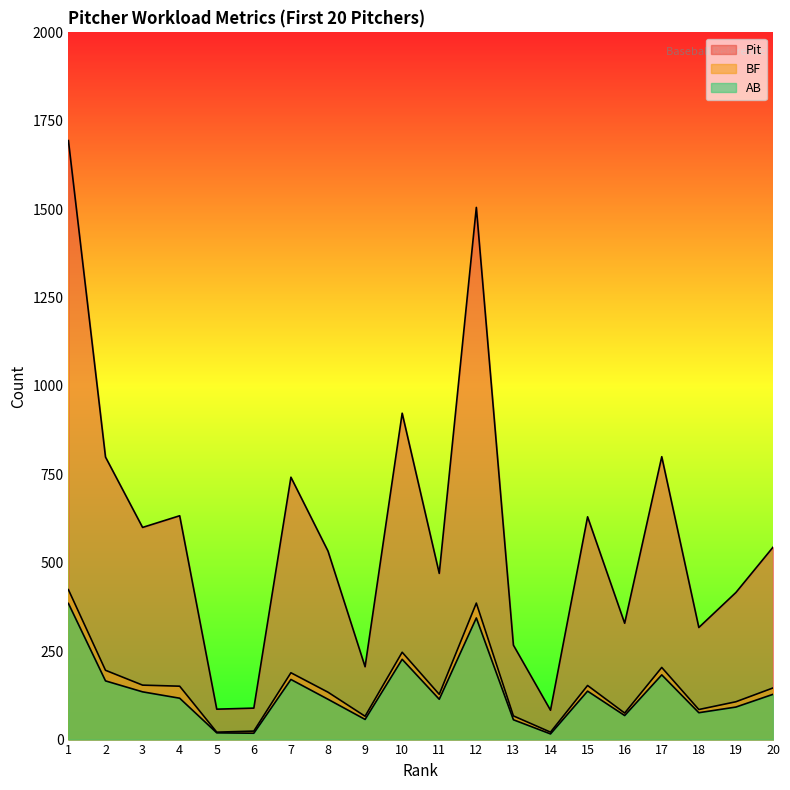

At which label does Pit reach its minimum?

14